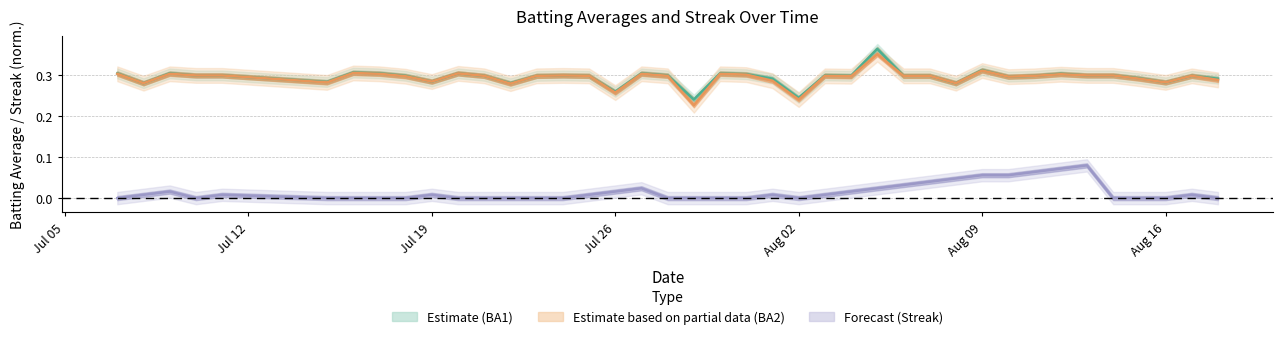

True or false: Batting Average1 and Streak intersect in this chart.

False